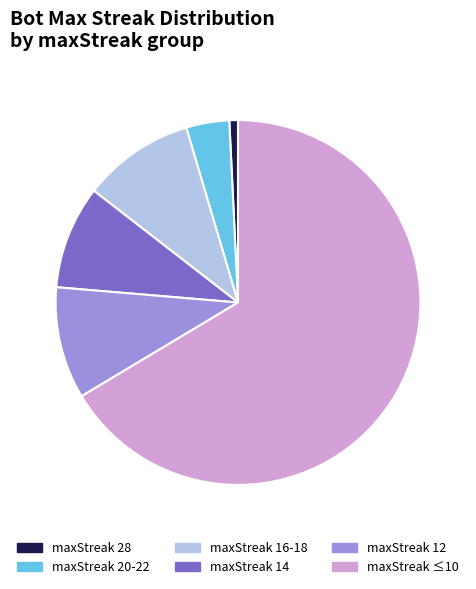

How many segments does this pie chart have?

6